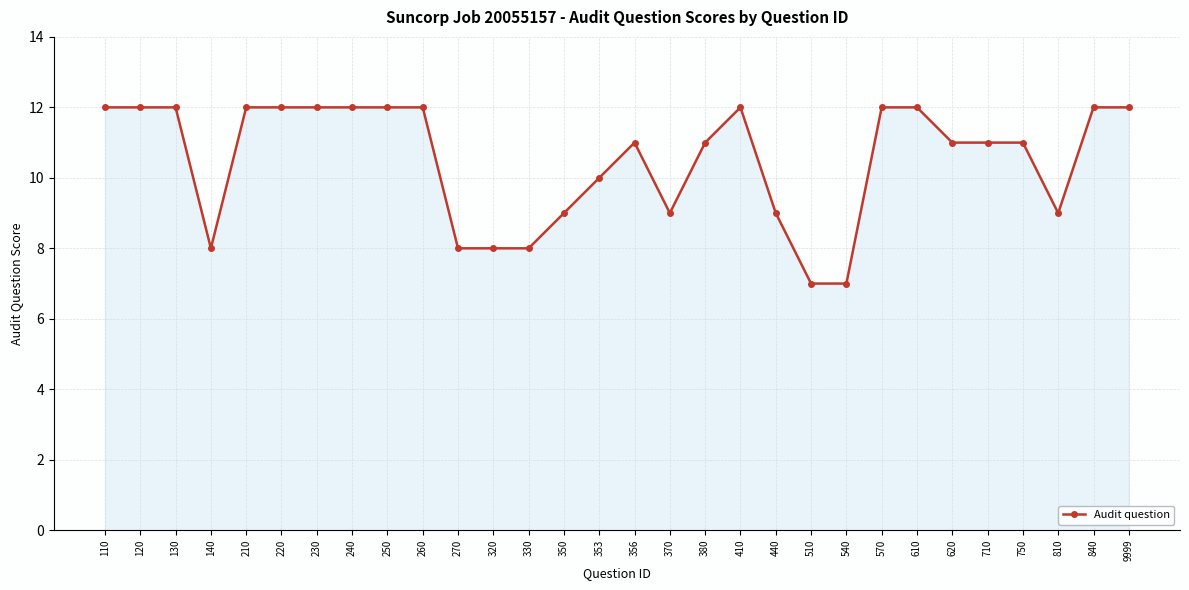

What is the minimum value shown in the chart?

7